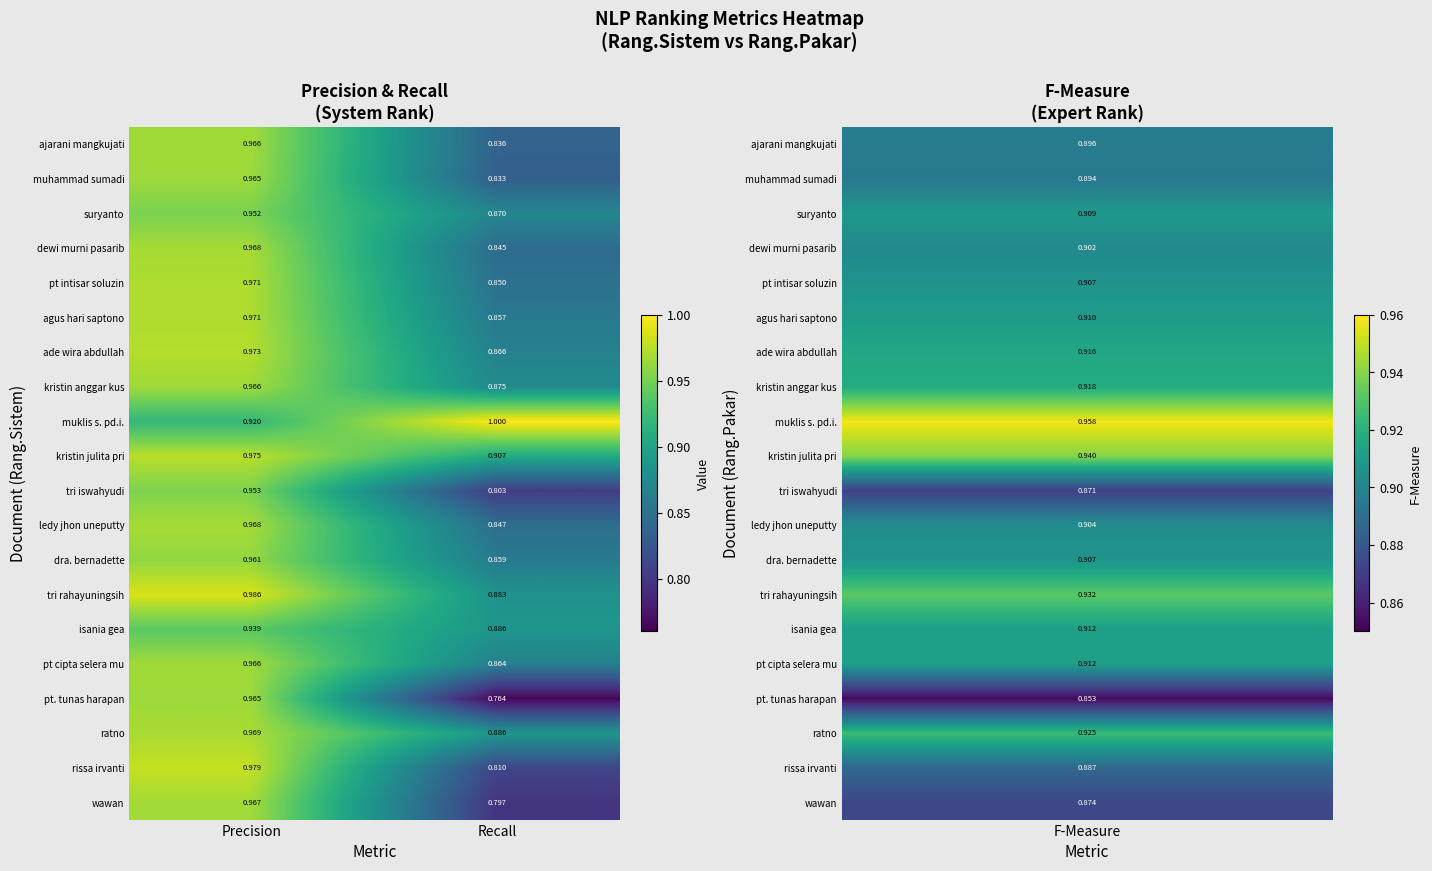

Which series changed the most between Precision and Recall?

pt. tunas harapan